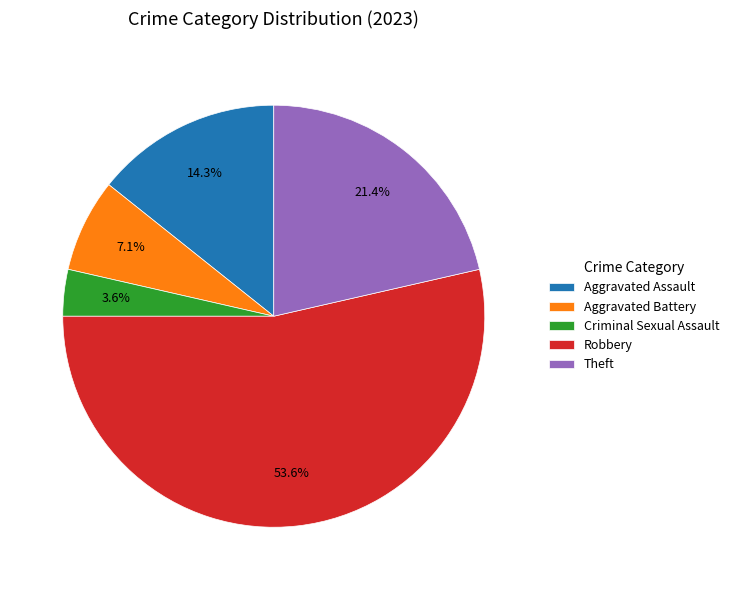

To the nearest percent, what percentage of the pie is Robbery?

54%